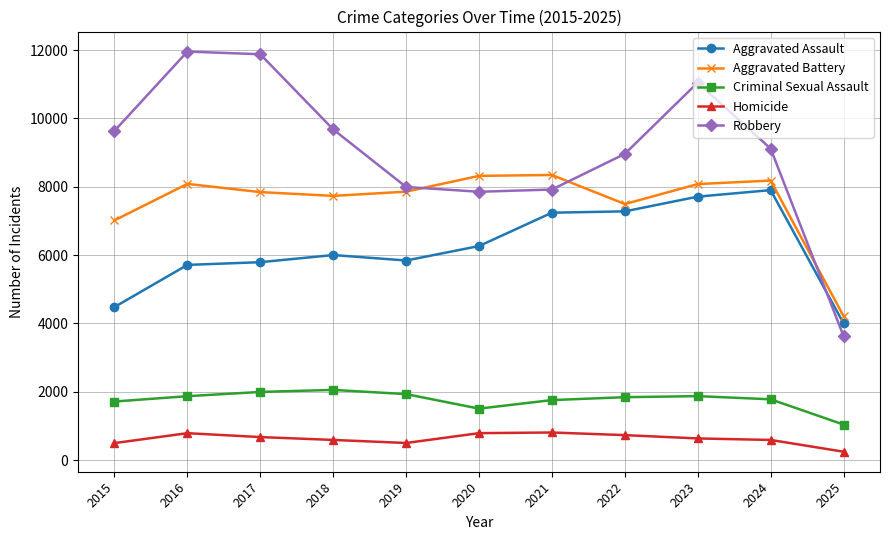

What is the highest value of the Aggravated Assault series?

7903